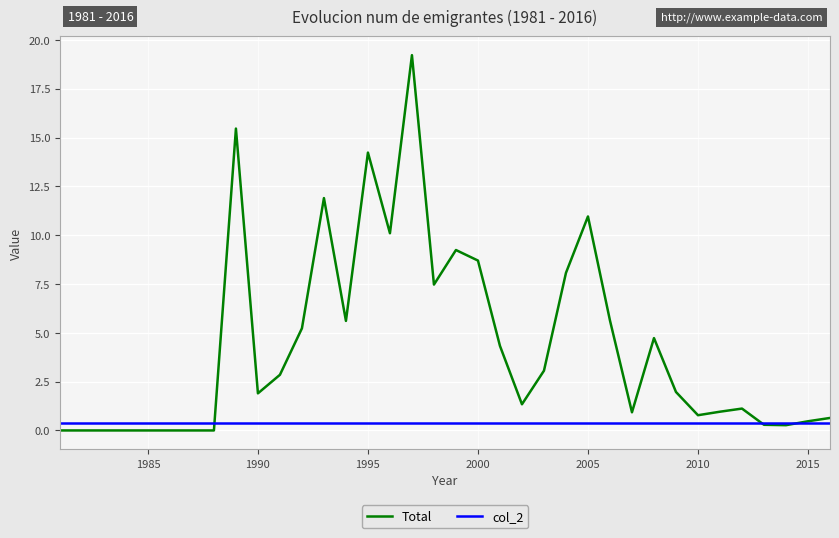

At how many categories does at least one series exceed 0?

36